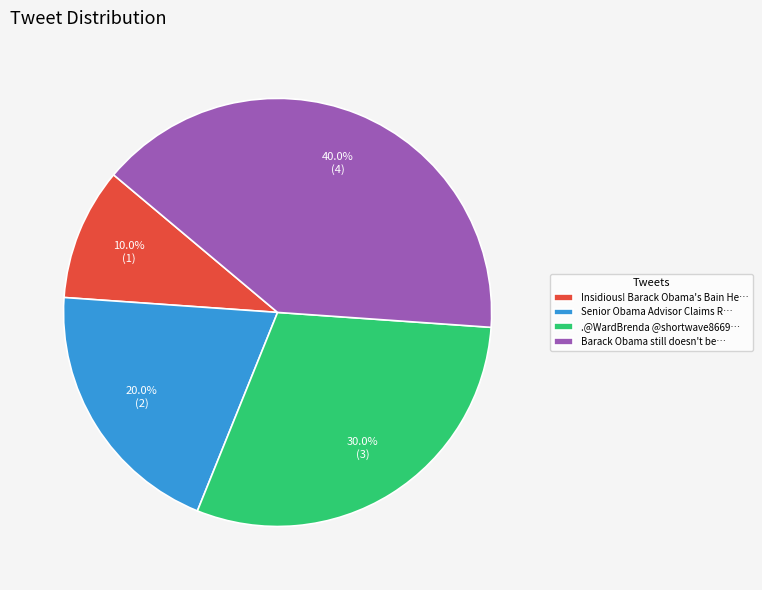

Does Barack Obama still doesn't be… represent more than half of the total?

No